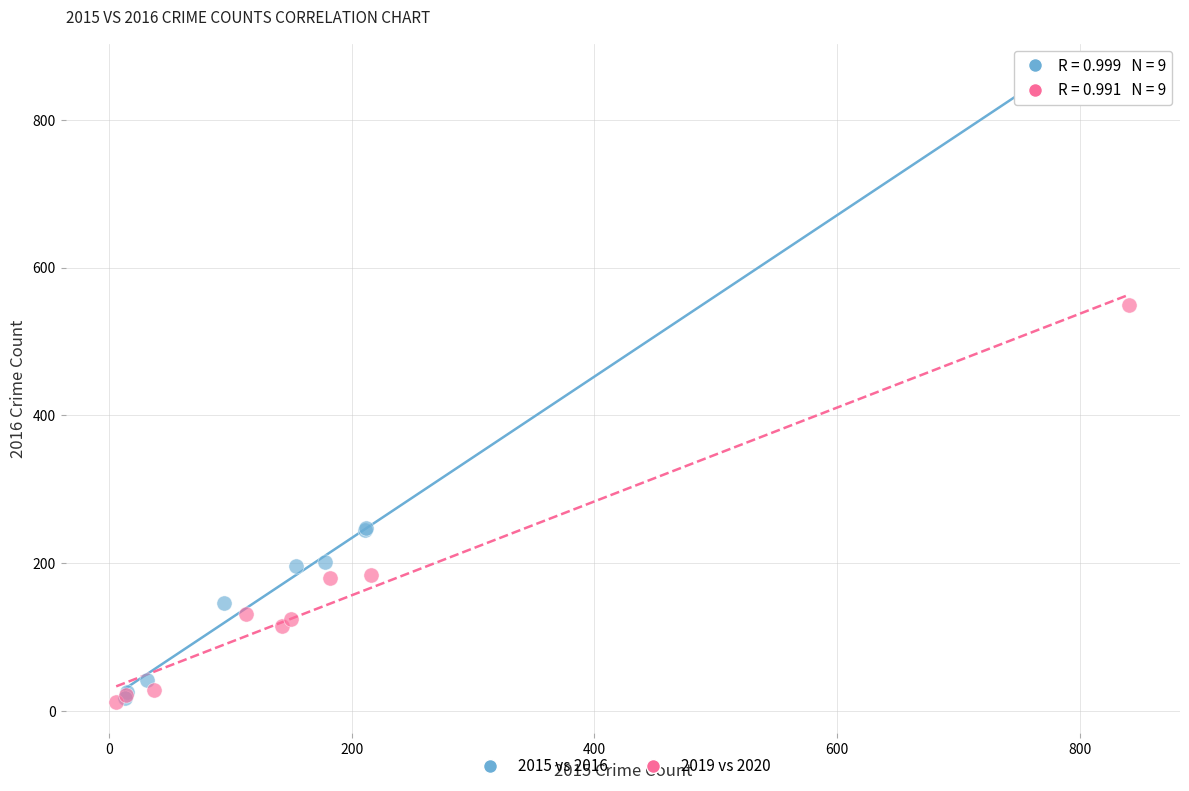

Which series contains the highest Y value?

2015 vs 2016